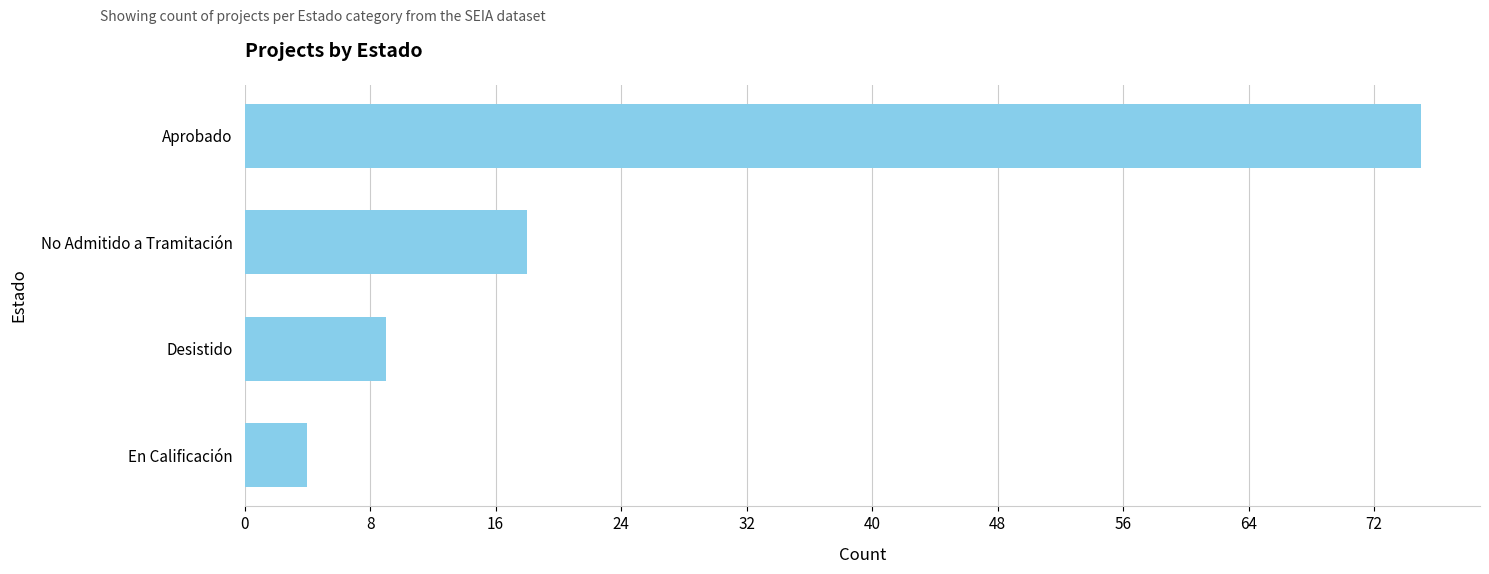

What is the sum of all values?

106